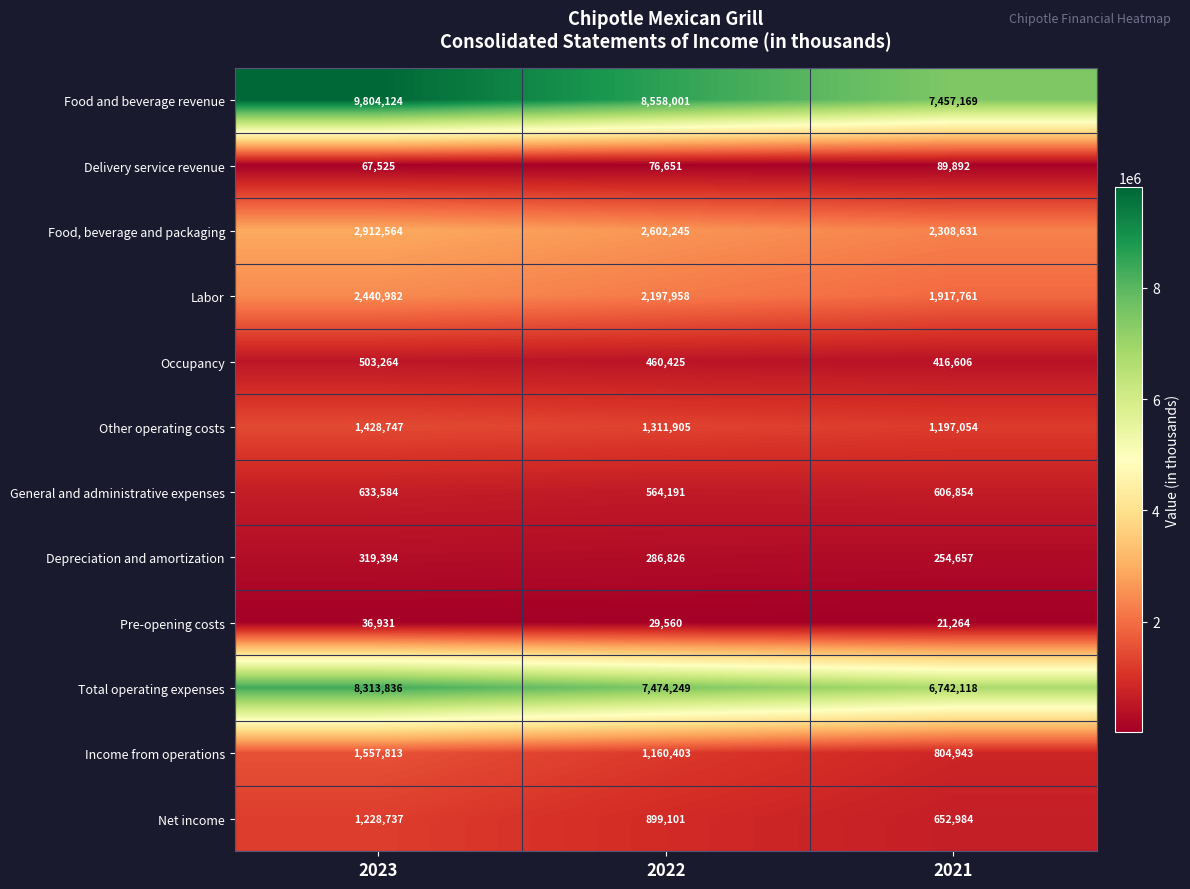

What is the sum of all General and administrative expenses values?

1804629